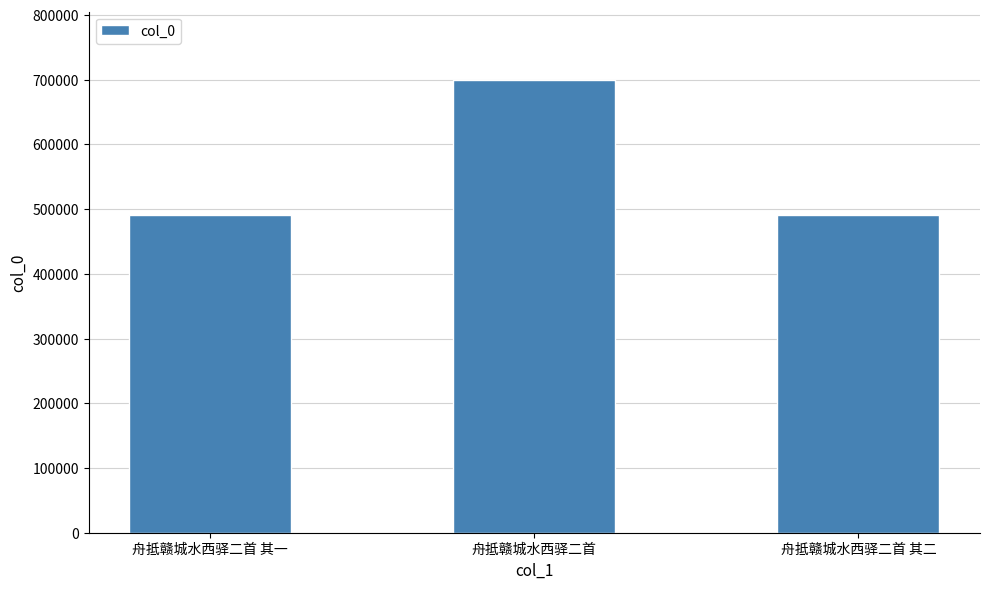

How many bars are there in total?

3